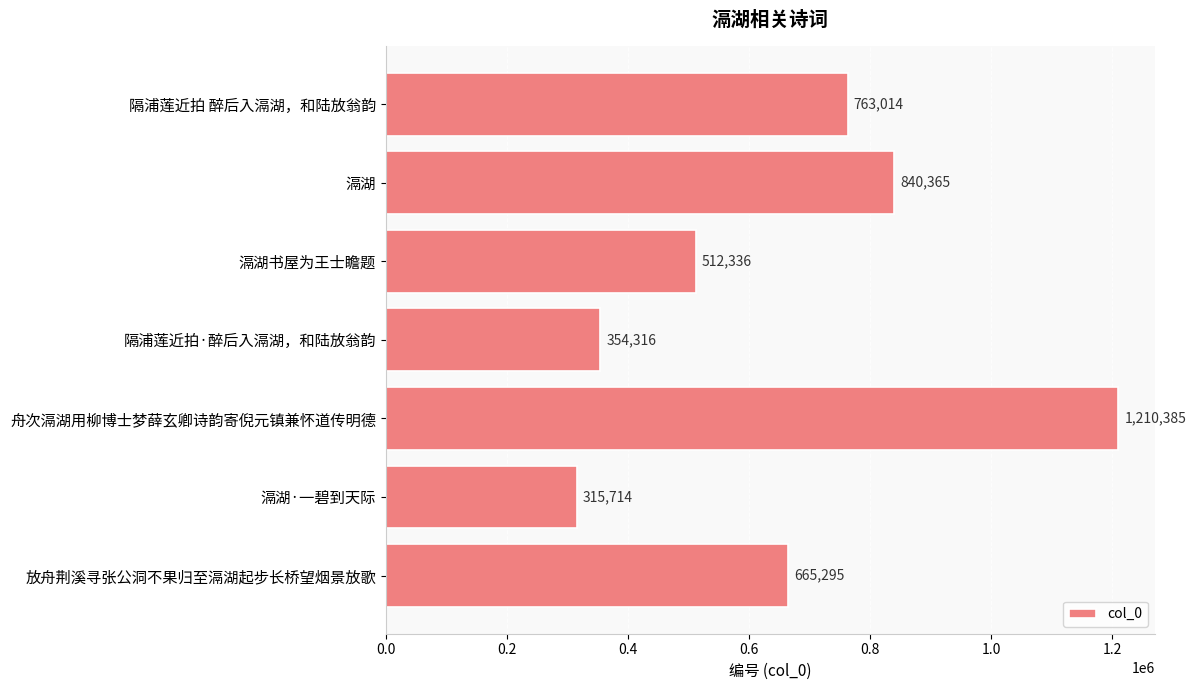

List the labels in order of value, largest first.

舟次滆湖用柳博士梦薛玄卿诗韵寄倪元镇兼怀道传明德, 滆湖, 隔浦莲近拍 醉后入滆湖，和陆放翁韵, 放舟荆溪寻张公洞不果归至滆湖起步长桥望烟景放歌, 滆湖书屋为王士瞻题, 隔浦莲近拍·醉后入滆湖，和陆放翁韵, 滆湖·一碧到天际